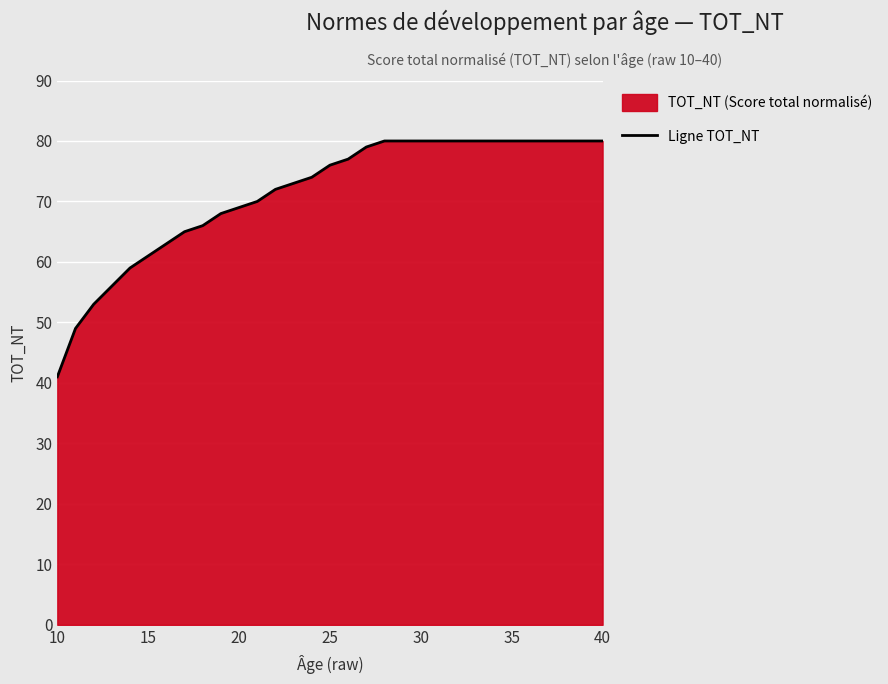

Which label corresponds to the smallest value in the chart?

10